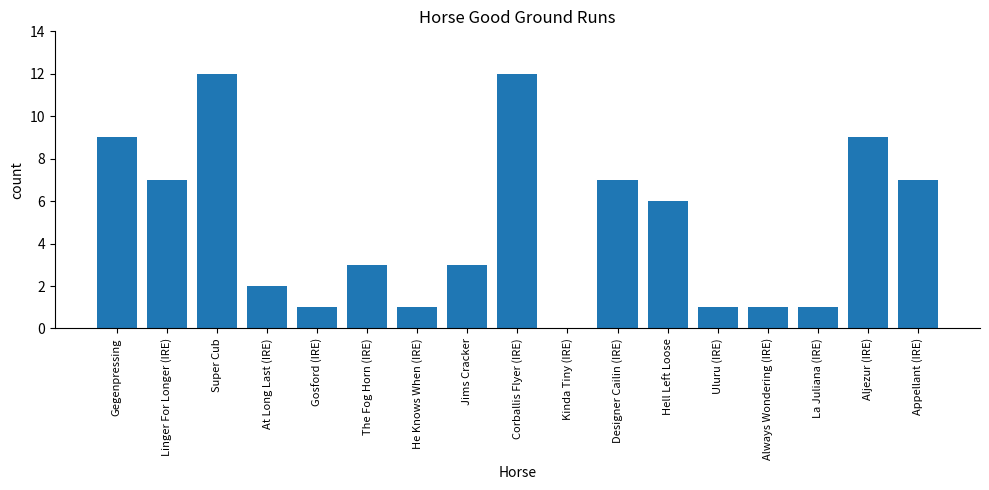

What is the approximate value at Gegenpressing?

9